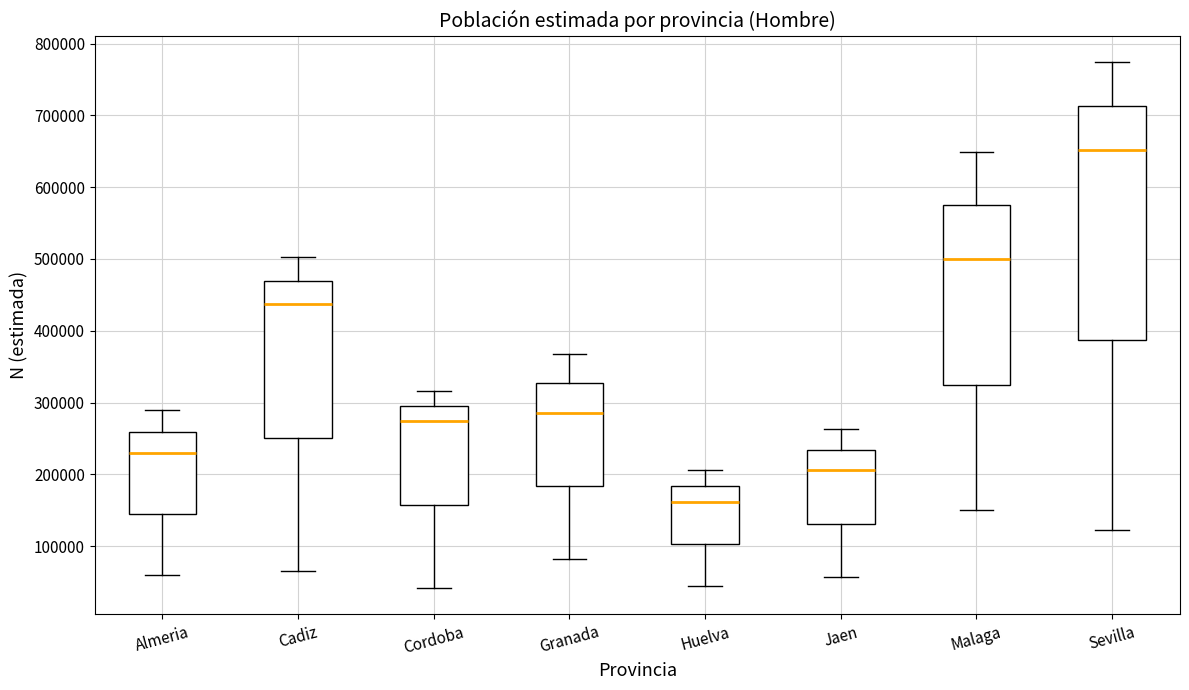

Reading left to right, read every box against the y-axis: the position of its median line, the range the box covers, and the ends of its whiskers. The values are not printed on the chart, so give them approximately, as read against the axis.

Almeria: median 230000, box 140000 to 260000, whiskers 60000 to 290000
Cadiz: median 440000, box 250000 to 470000, whiskers 70000 to 500000
Cordoba: median 270000, box 160000 to 290000, whiskers 40000 to 320000
Granada: median 290000, box 180000 to 330000, whiskers 80000 to 370000
Huelva: median 160000, box 100000 to 180000, whiskers 50000 to 210000
Jaen: median 210000, box 130000 to 230000, whiskers 60000 to 260000
Malaga: median 500000, box 320000 to 570000, whiskers 150000 to 650000
Sevilla: median 650000, box 390000 to 710000, whiskers 120000 to 770000